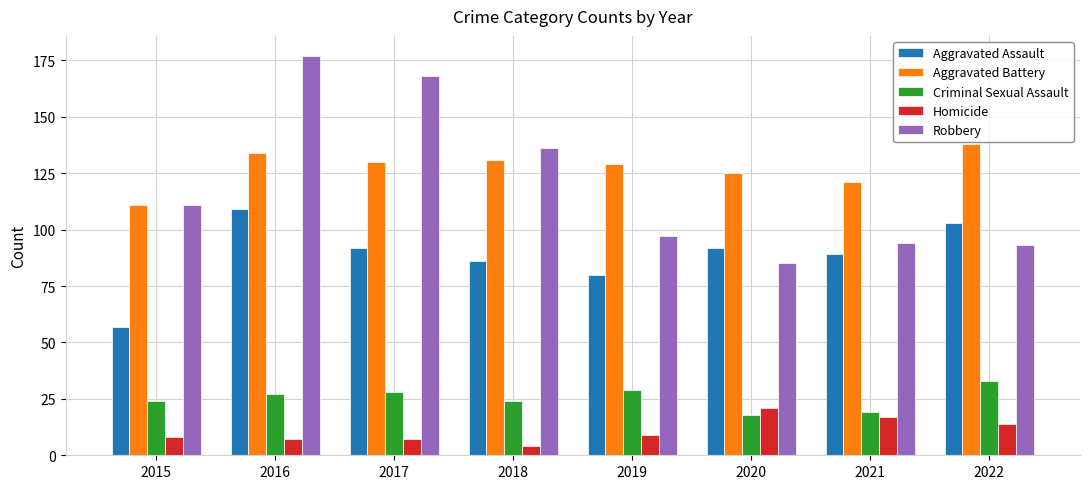

What is the difference between the maximum and minimum values in the Aggravated Assault series?

52